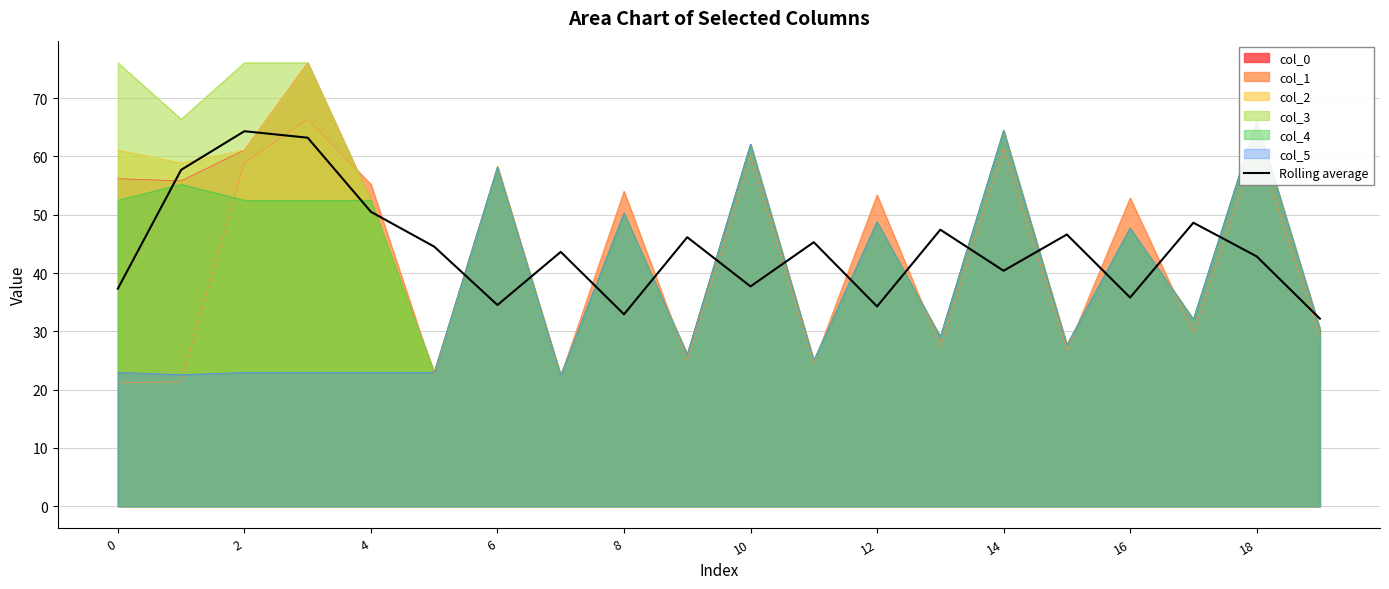

At which label is the value closest to 48?

13